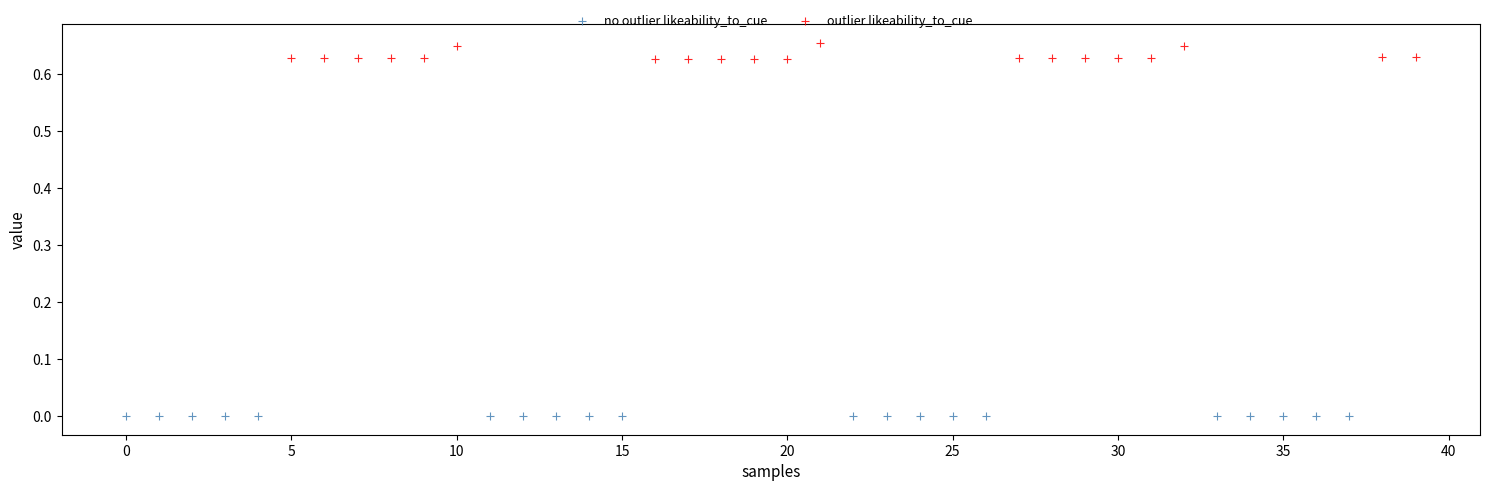

Which series contains the highest Y value?

outlier likeability_to_cue